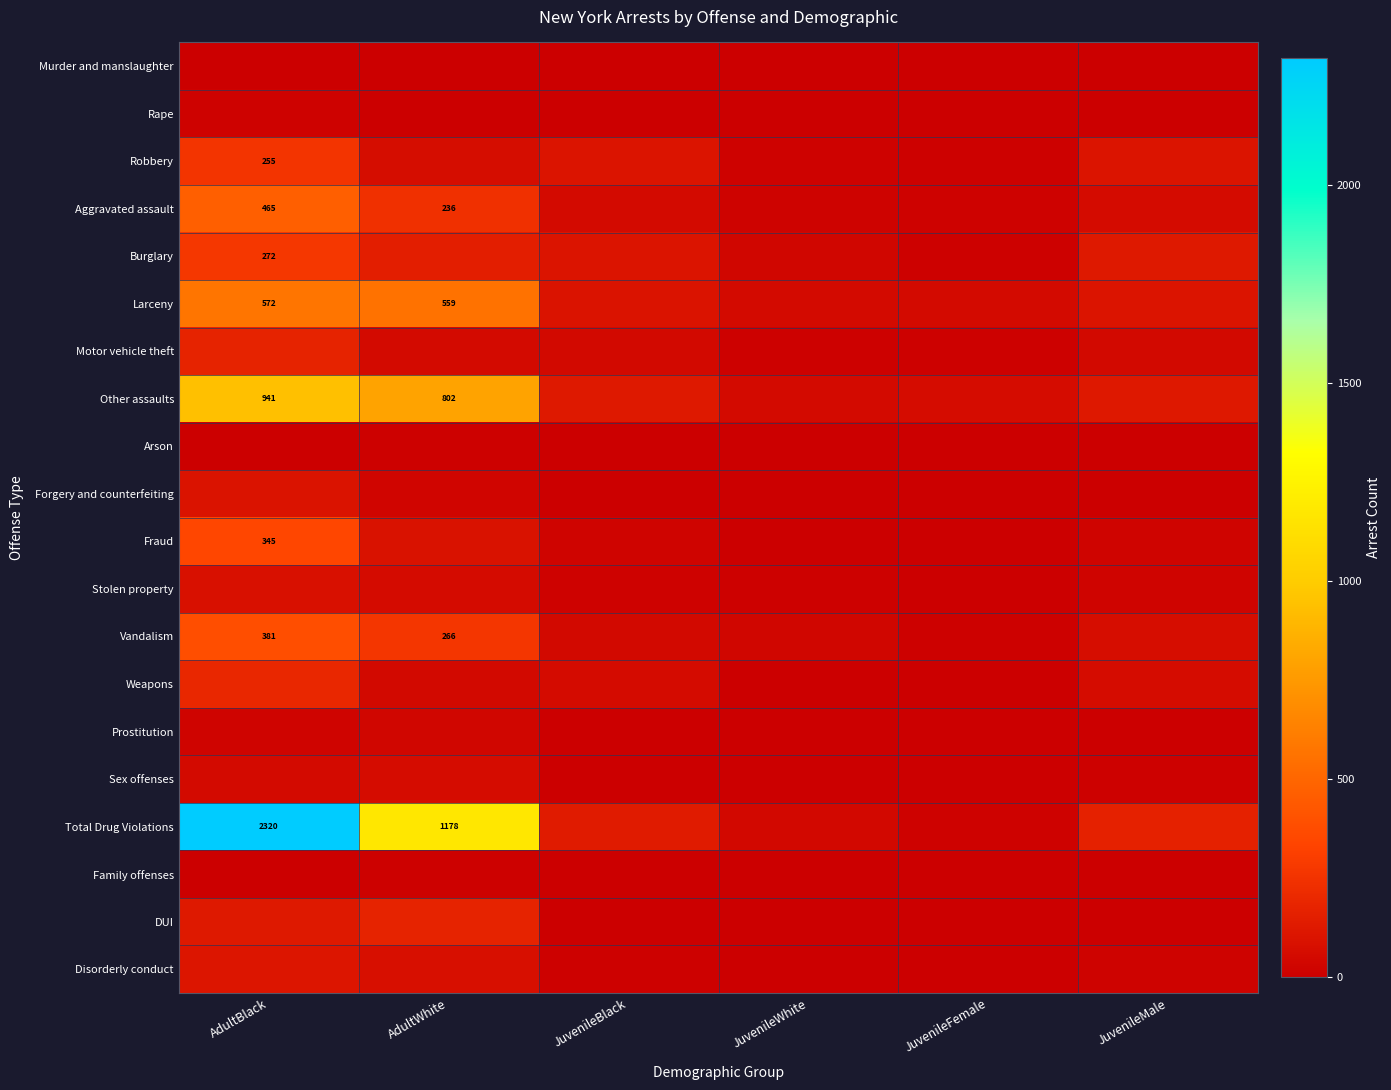

The Burglary series shows 423 at AdultBlack. True or false?

False